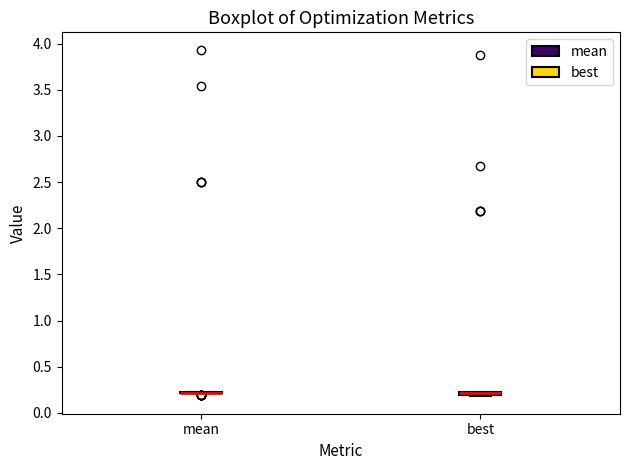

Where is the lower edge of the box for best on the y-axis? The values are not printed on the chart, so give them approximately, as read against the axis.

0.20